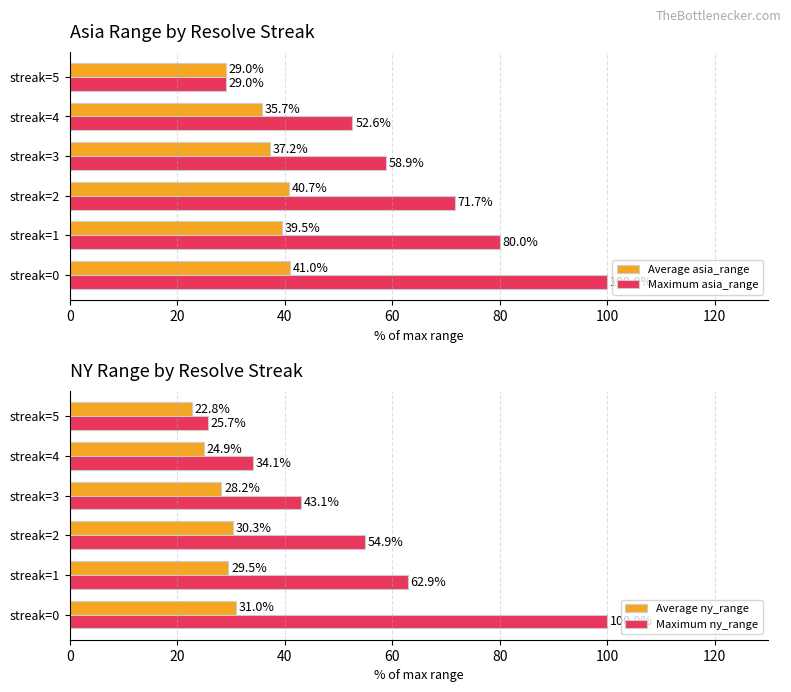

Is the value of Average asia_range at streak=1 greater than the value of Maximum asia_range at streak=1?

No